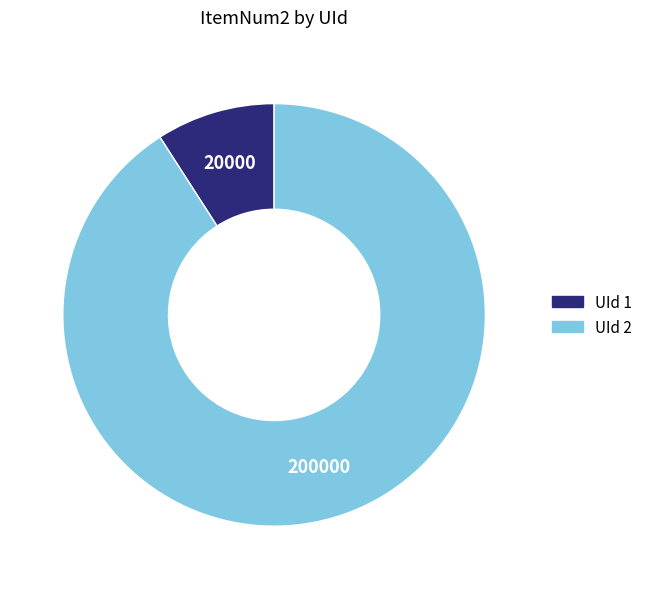

Is there a majority slice in this chart?

Yes